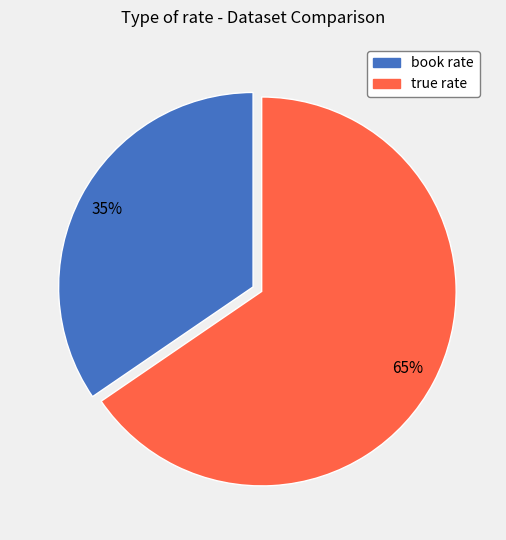

The true rate slice represents 52% of the pie. True or false?

False